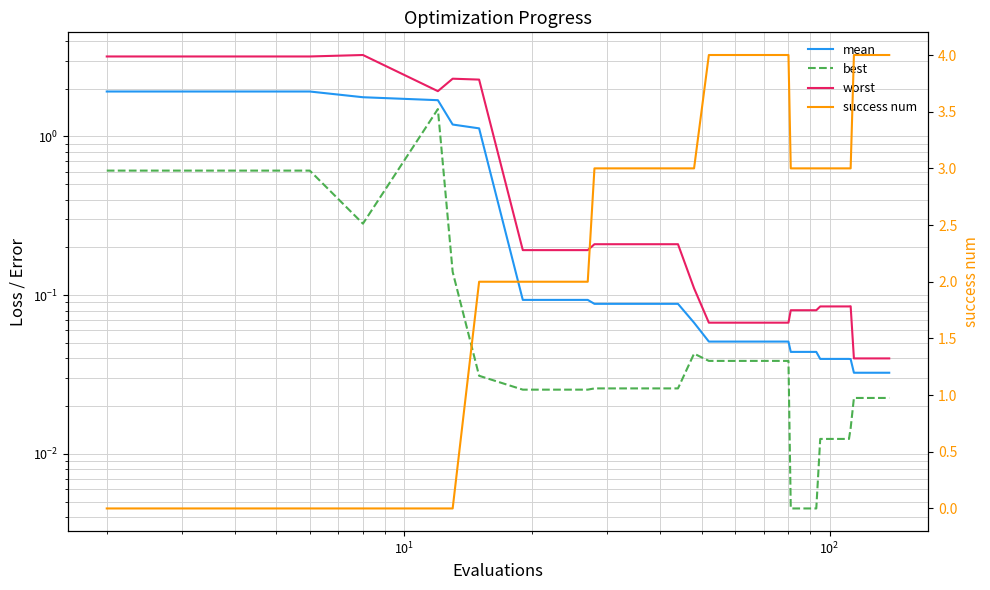

True or false: best and mean intersect in this chart.

False